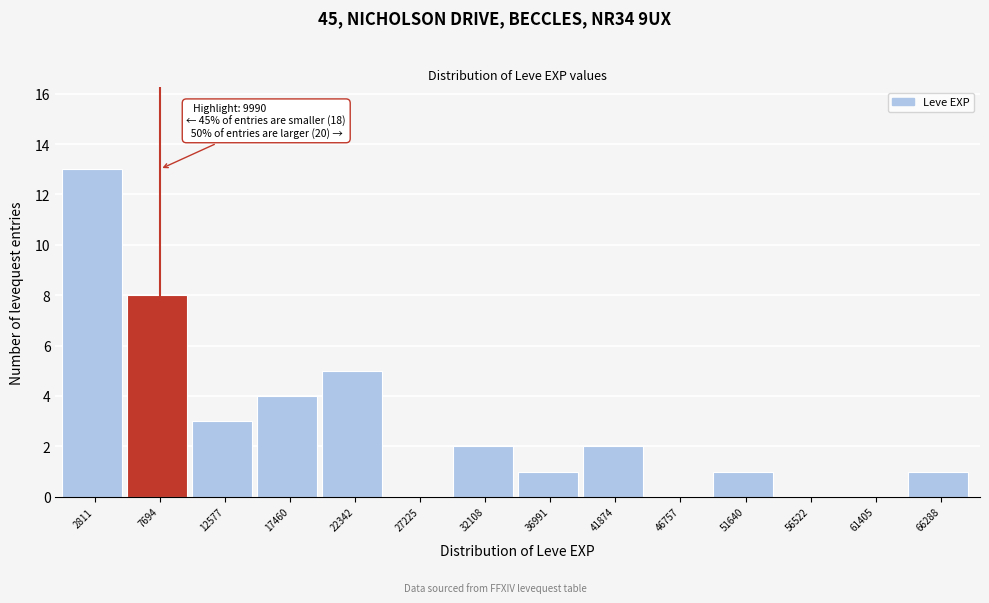

Over which range of the x-axis is the bar tallest?

500 to 5500